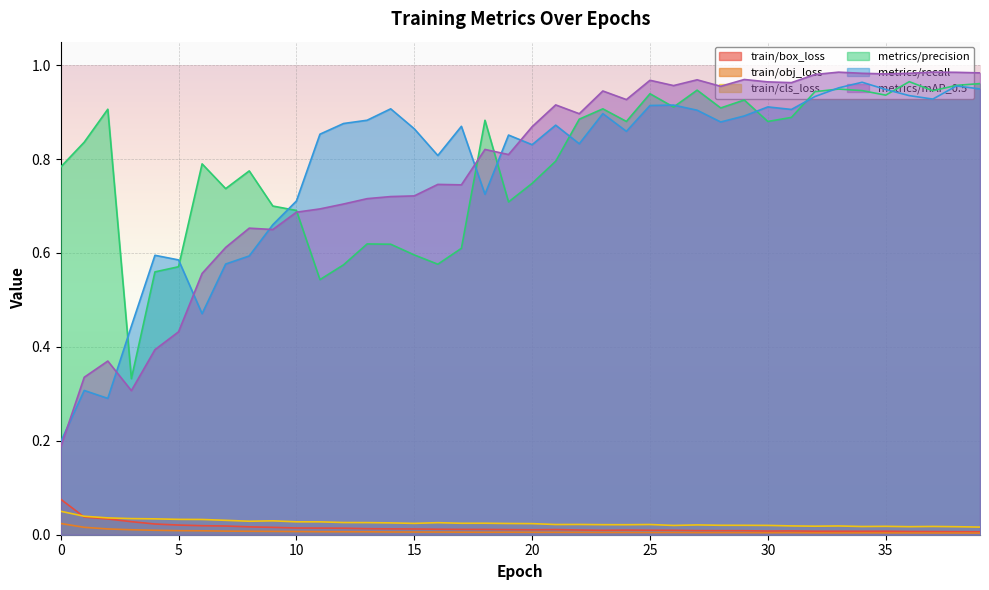

What is the total value across all series at 38?

2.9